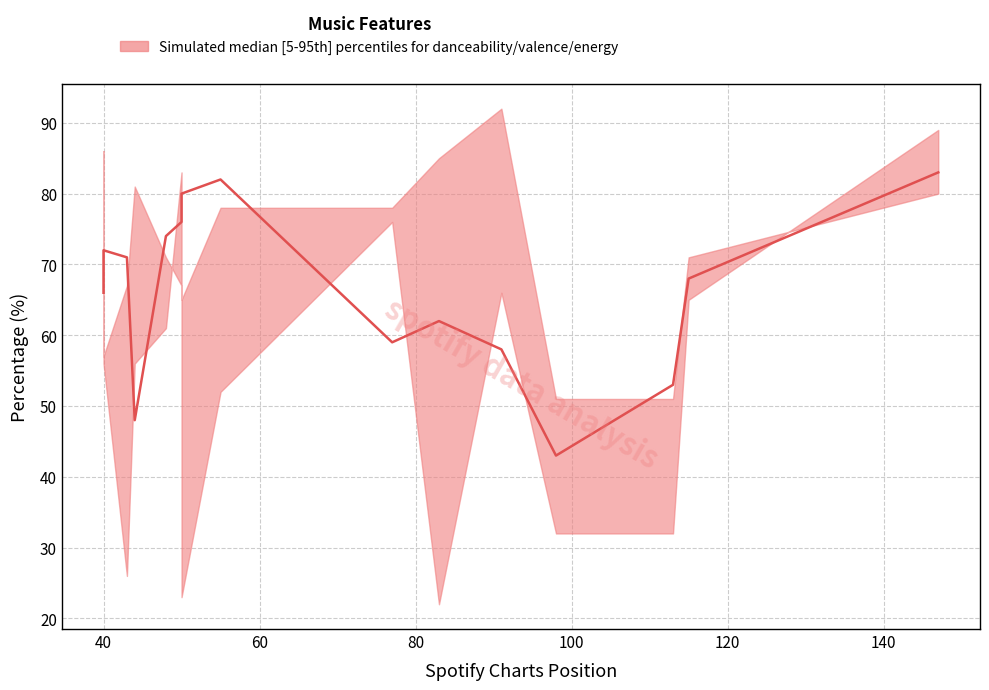

The chart shows a value of 71 at 12. True or false?

False